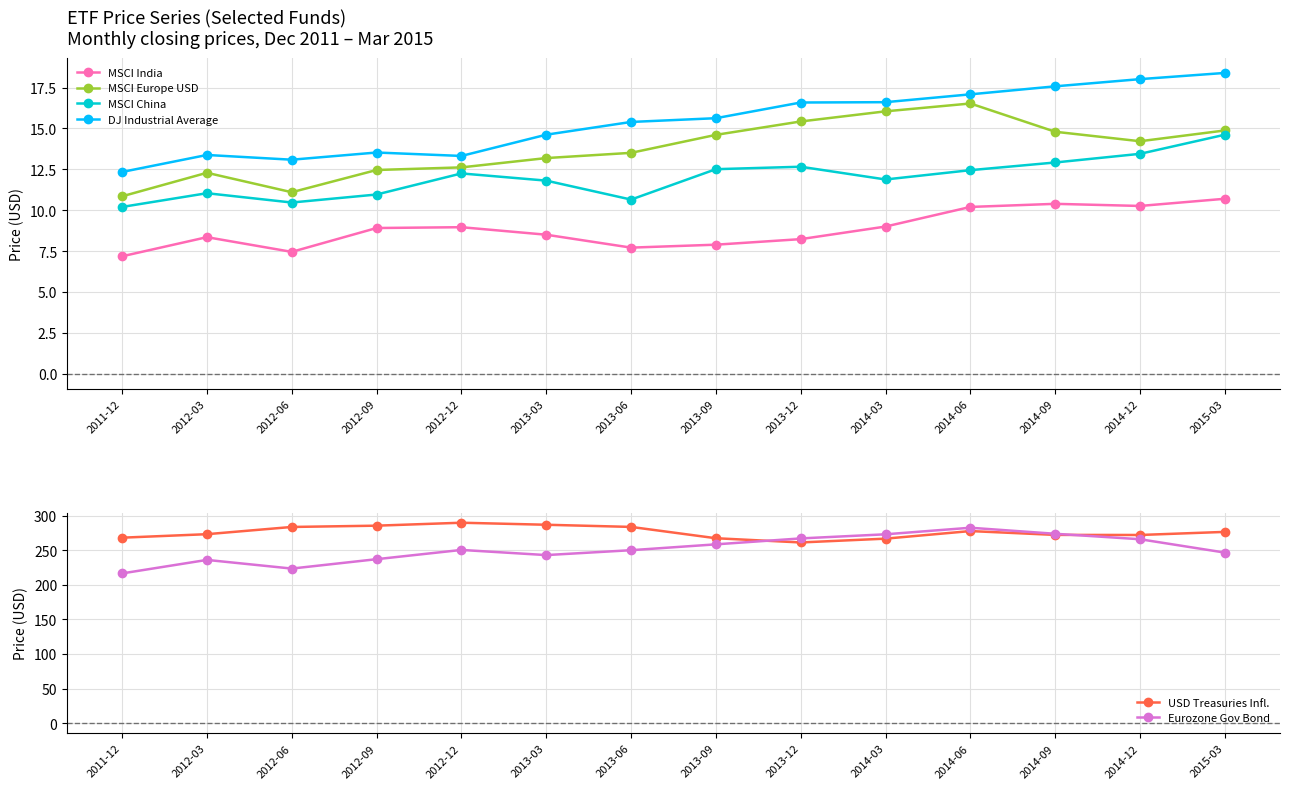

How many interior local peaks does the MSCI China series have?

3